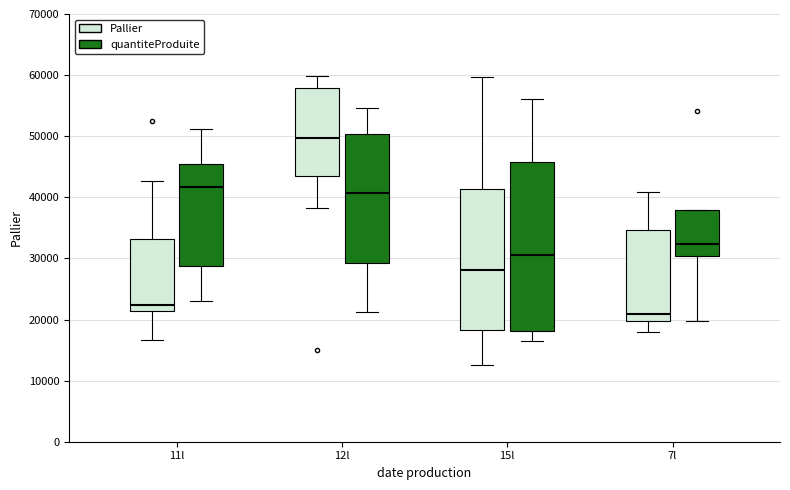

Which box's median line is the highest?

12l (Pallier)